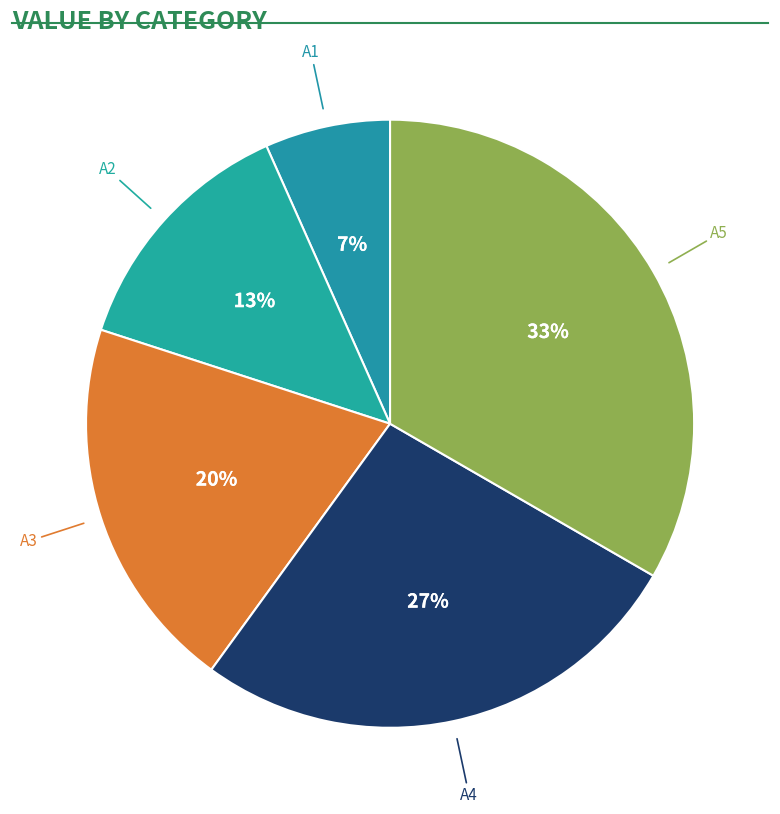

How many slices are in this pie chart?

5